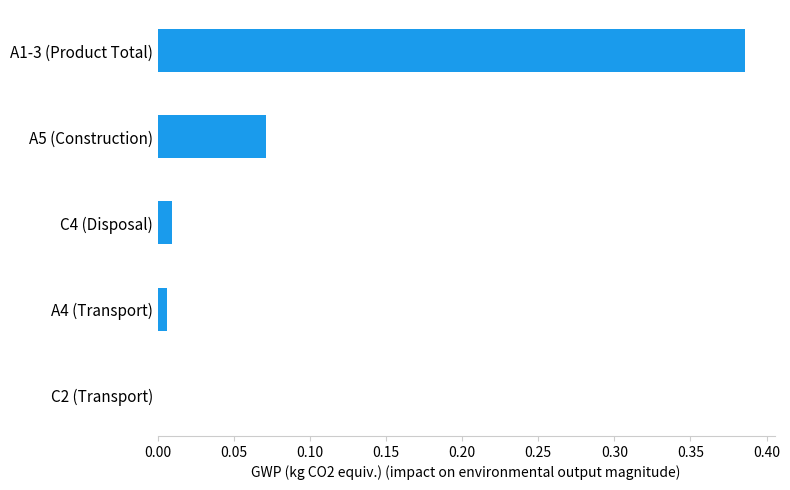

How many distinct data groups are displayed?

1